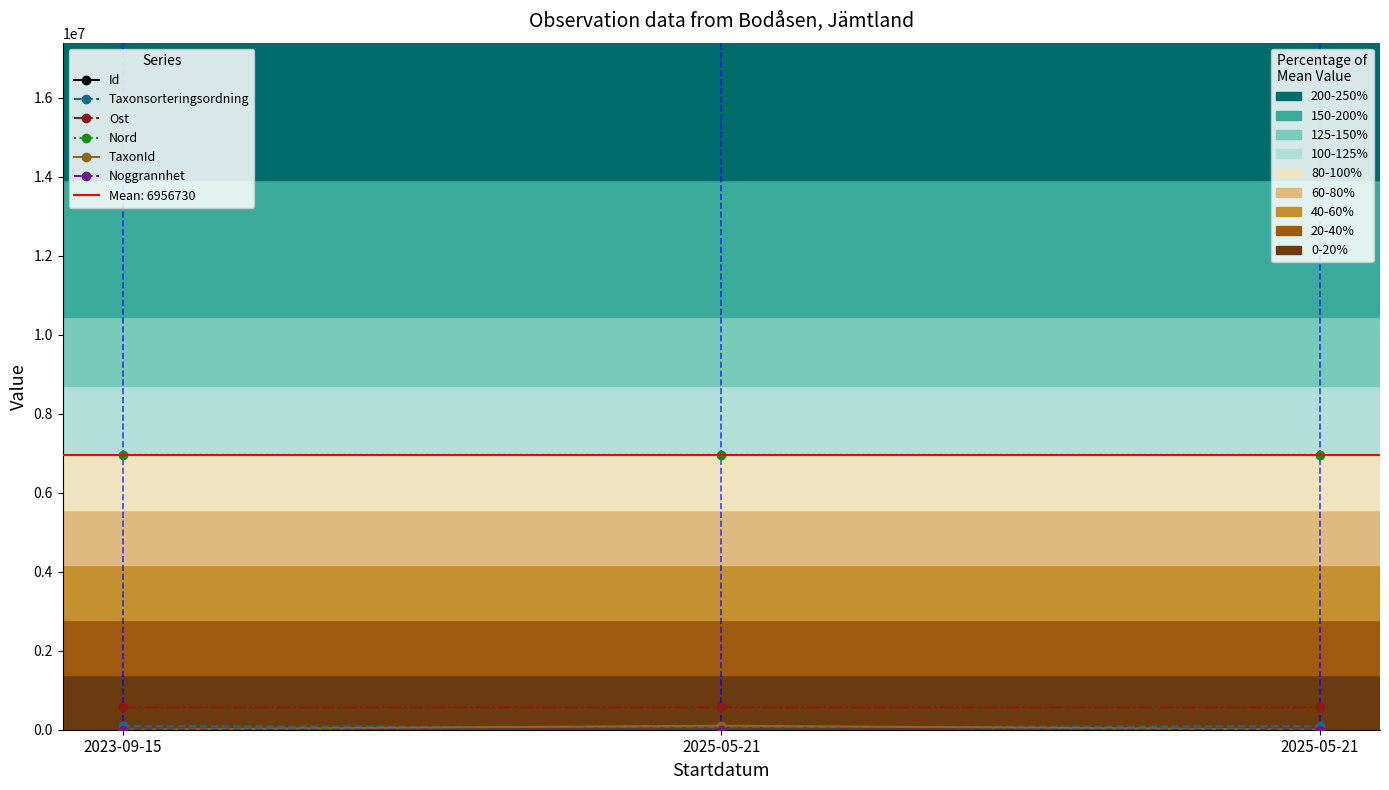

What is the label of the 1st point from the left?

2023-09-15